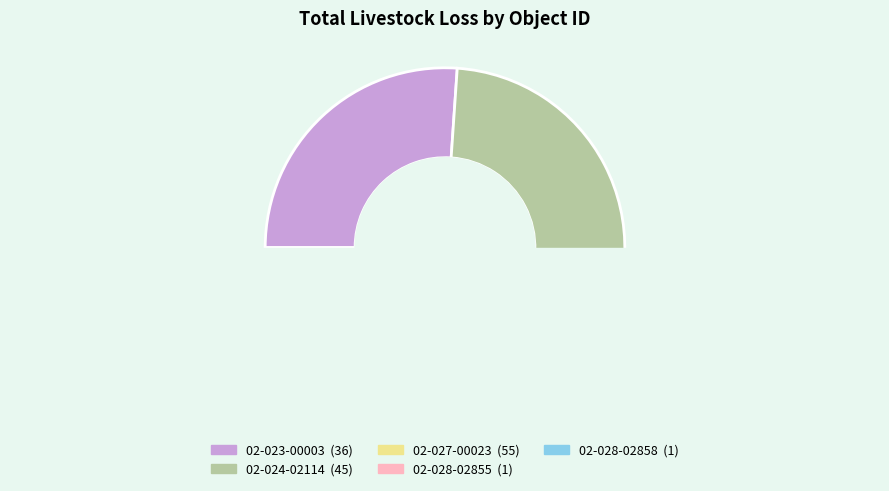

To the nearest percent, what is the difference between the 02-027-00023 and 02-023-00003 slice percentages?

14%